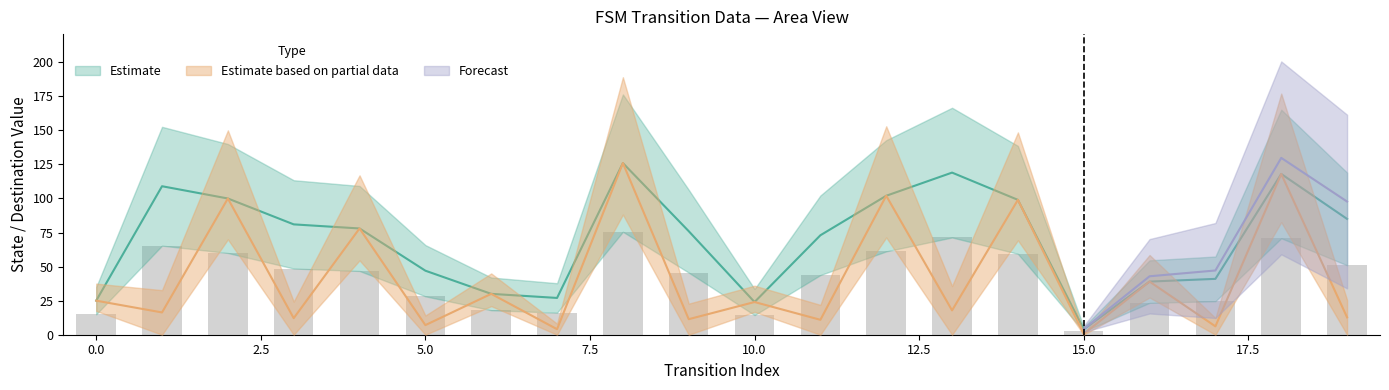

What is the average value of the destination_state series?

70.2